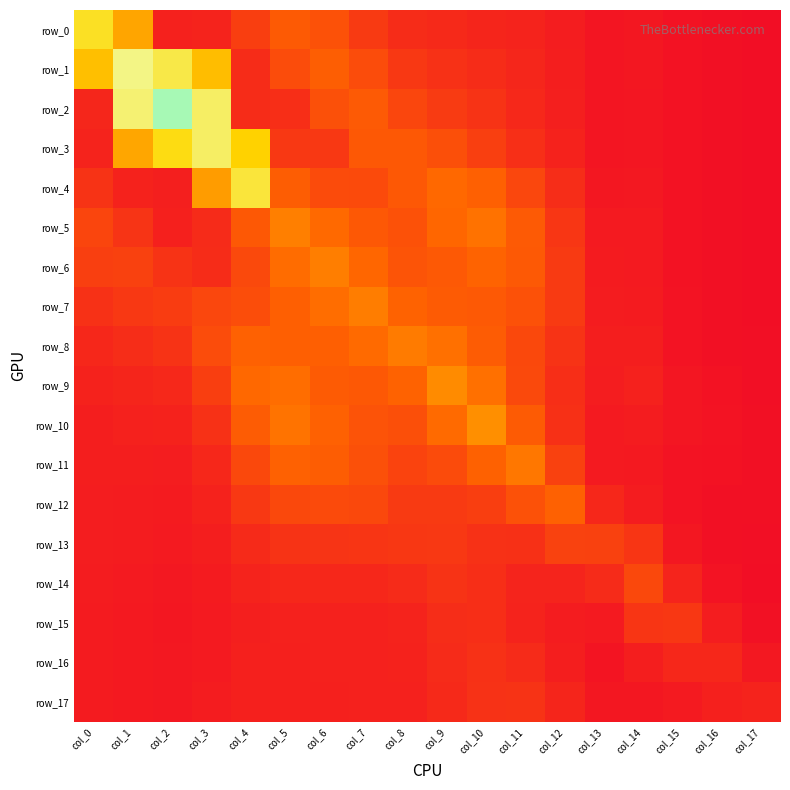

True or false: row_7 has a value of 0.5 at col_0.

True